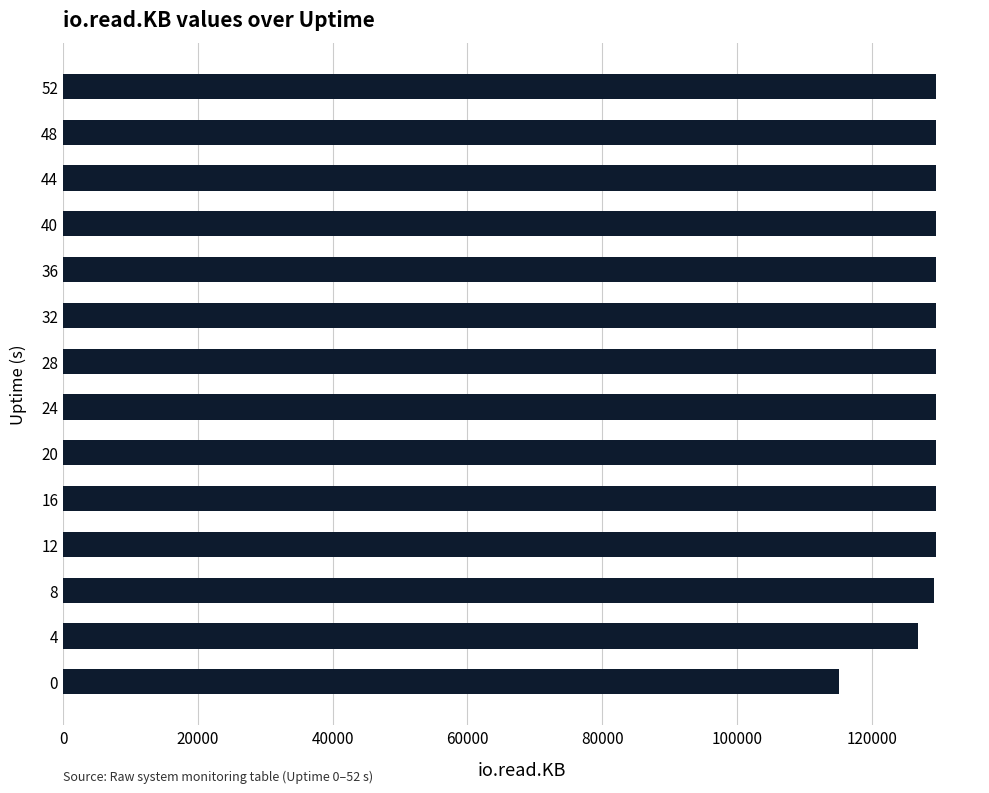

What is the average value?

128323